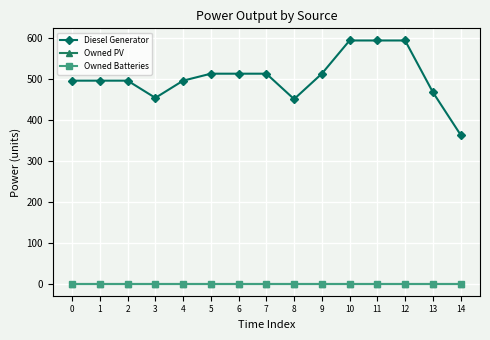

True or false: Diesel Generator has a value of 467 at 13.

True